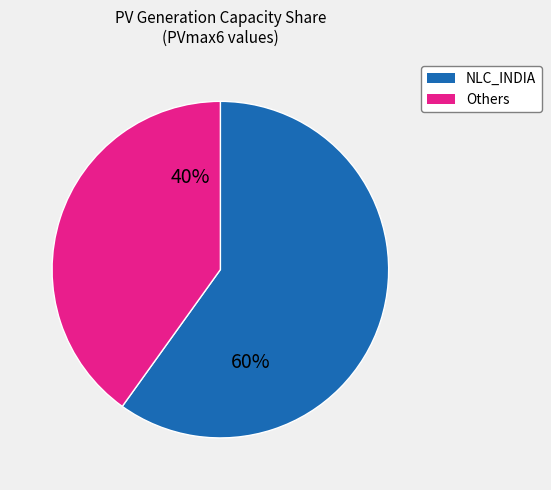

How many slices are in this pie chart?

2